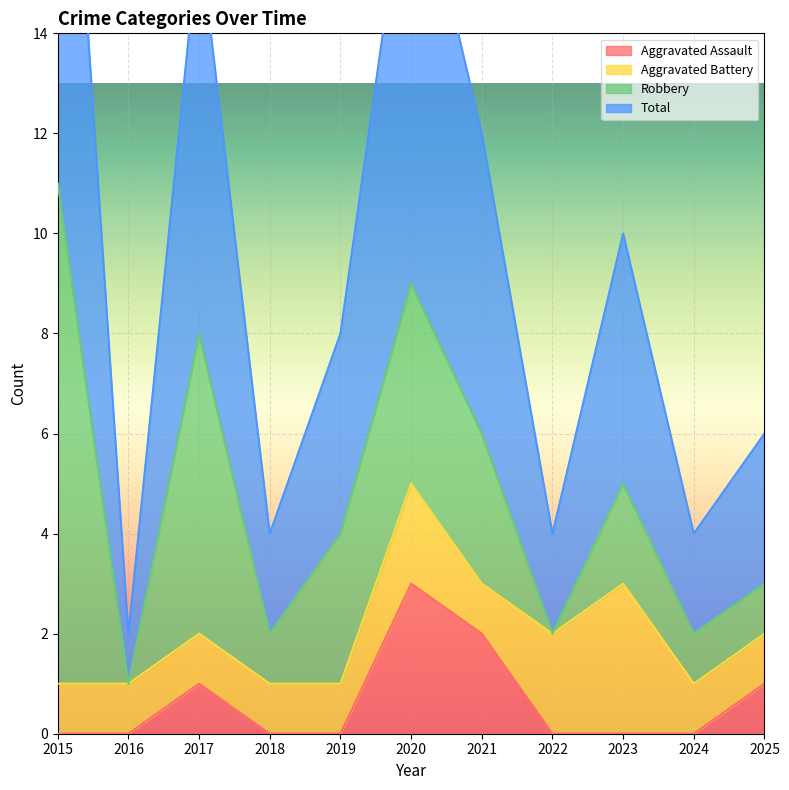

What is the difference between the Total values at 2021 and 2022?

8